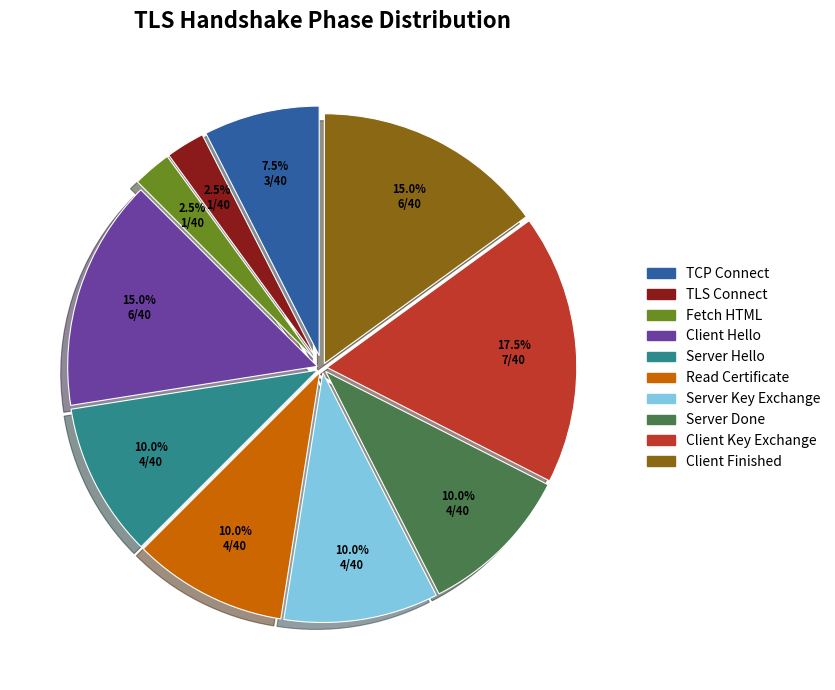

To the nearest percent, what is the average slice percentage?

10%